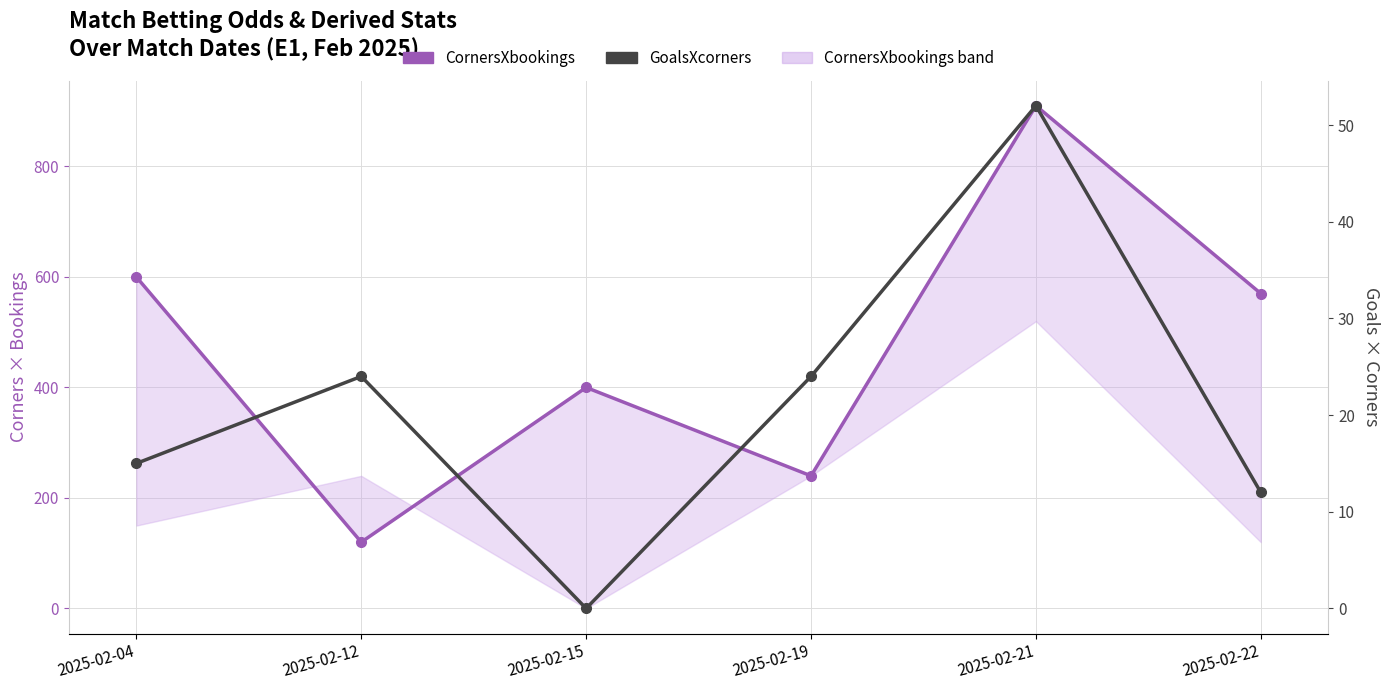

Where is GoalsXcorners nearest to the value 26?

2025-02-12